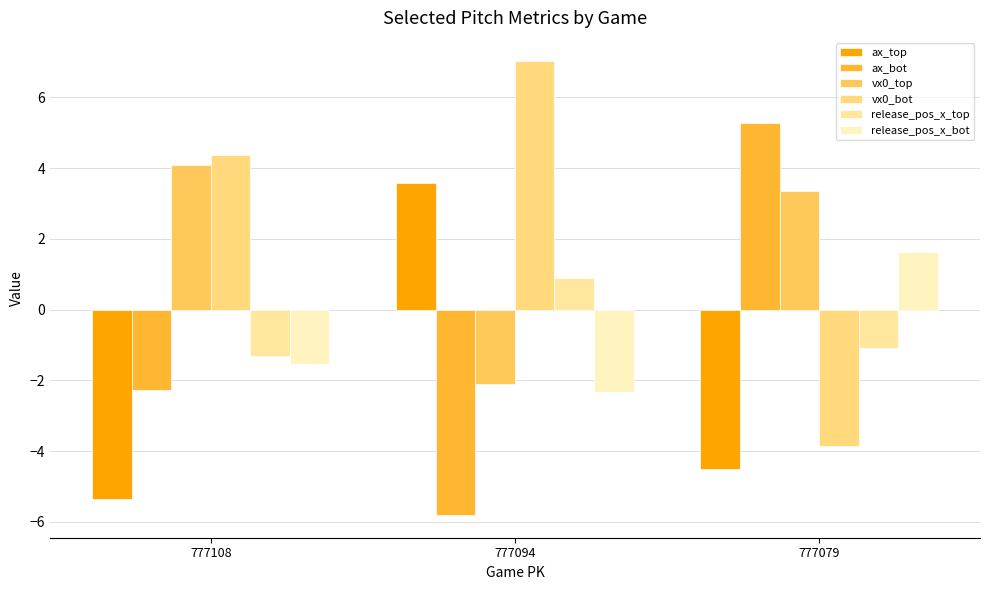

What is the maximum value for release_pos_x_bot?

1.6